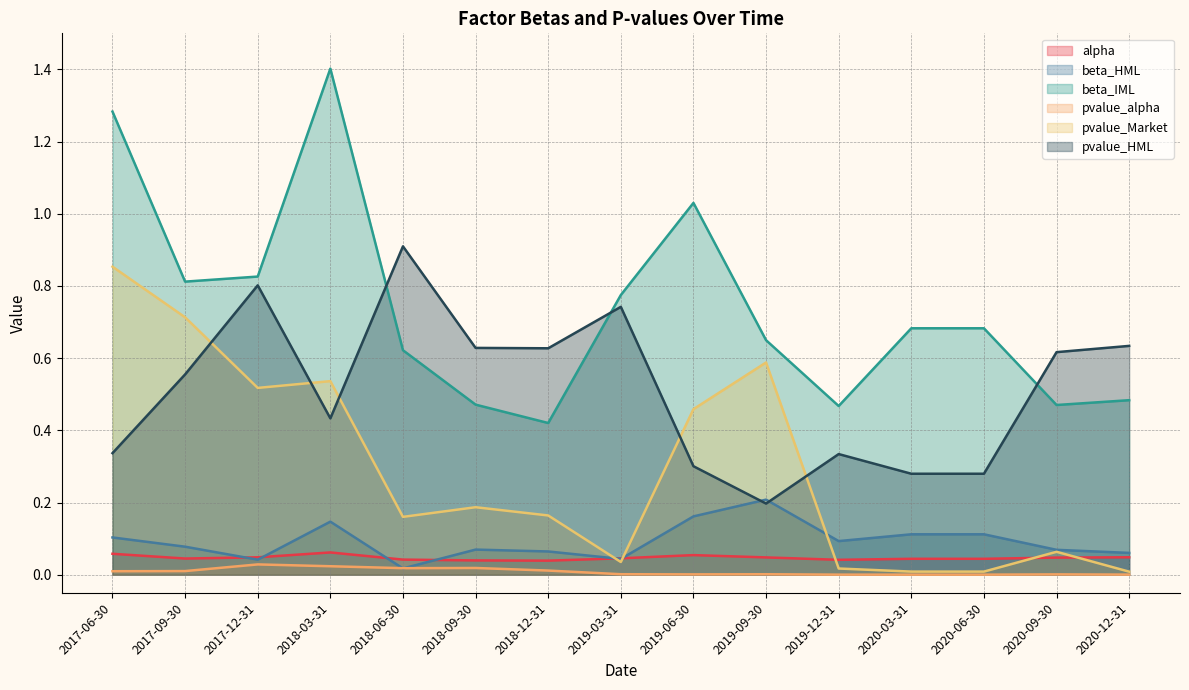

True or false: pvalue_Market has more than 2 interior local peaks.

True